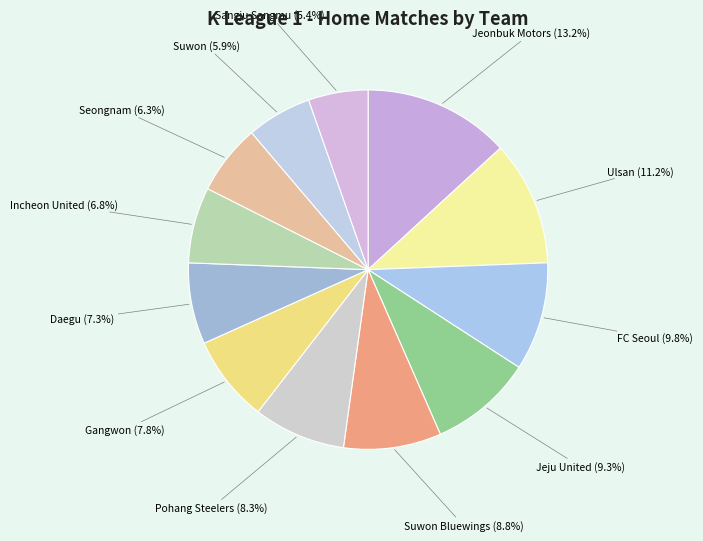

How much of the chart is everything except Jeju United?

90.7%